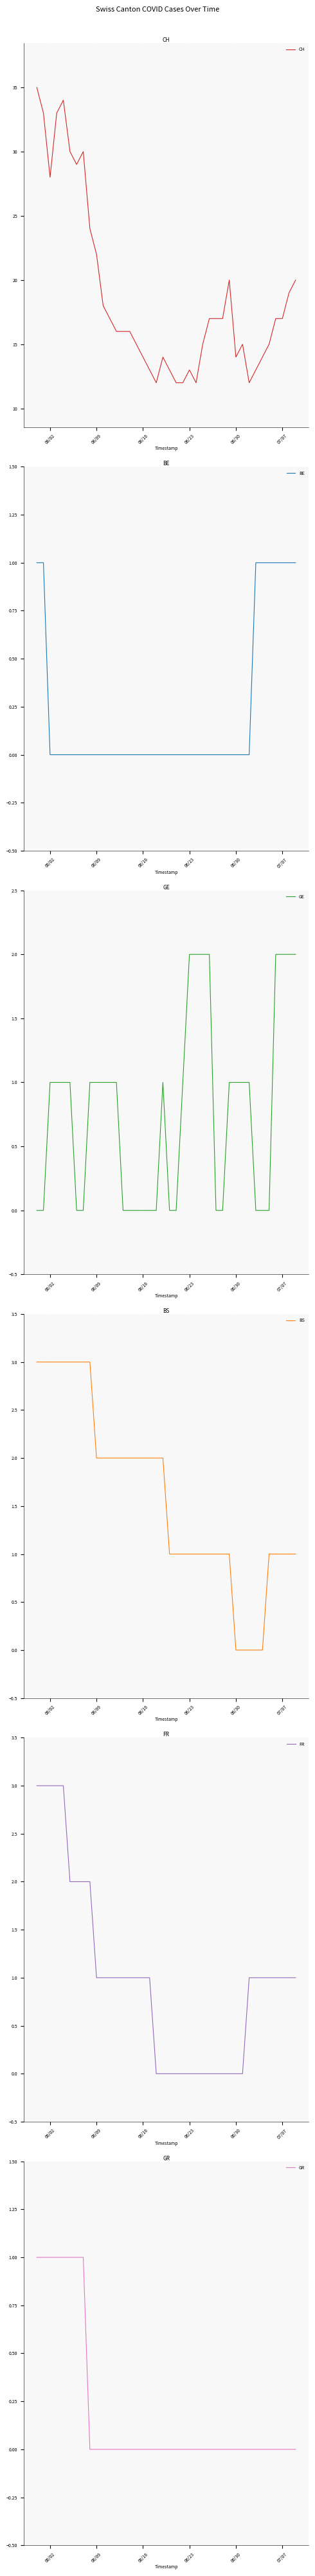

What is the sum of all GE values?

31